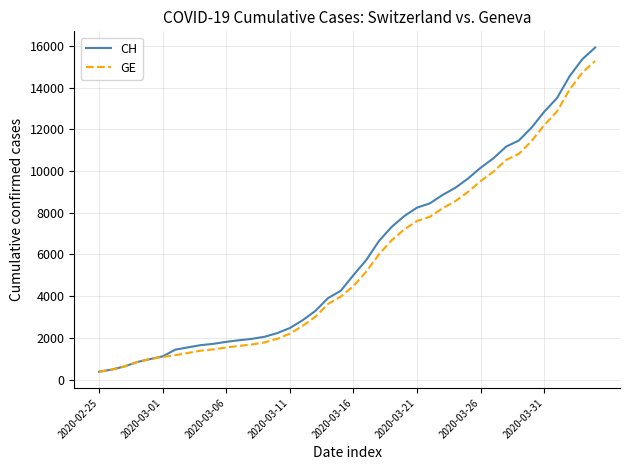

How many lines are shown in the chart?

2